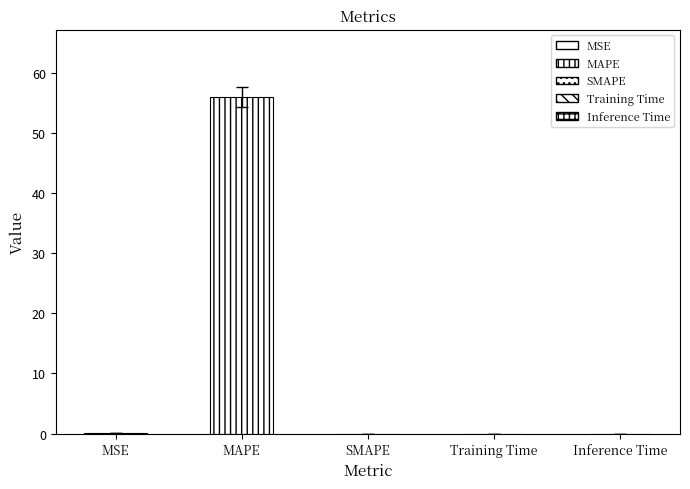

Which category has the highest value across all series?

MAPE